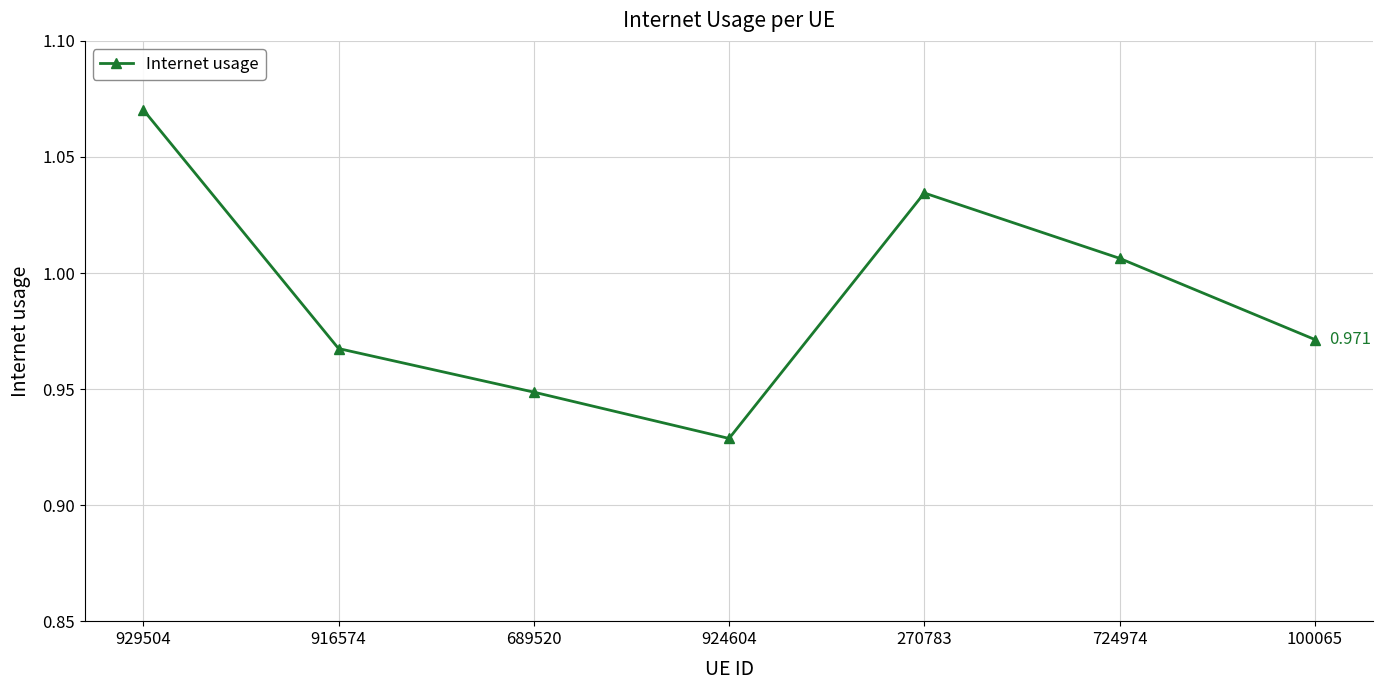

True or false: the data has more than 1 interior local peaks.

False